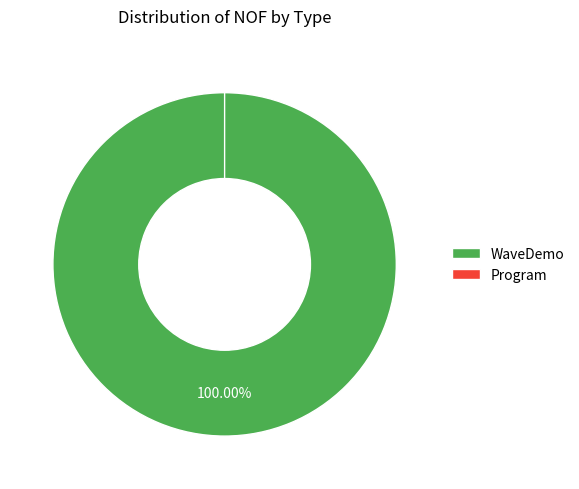

To the nearest percent, what is the combined percentage of WaveDemo and Program?

100%